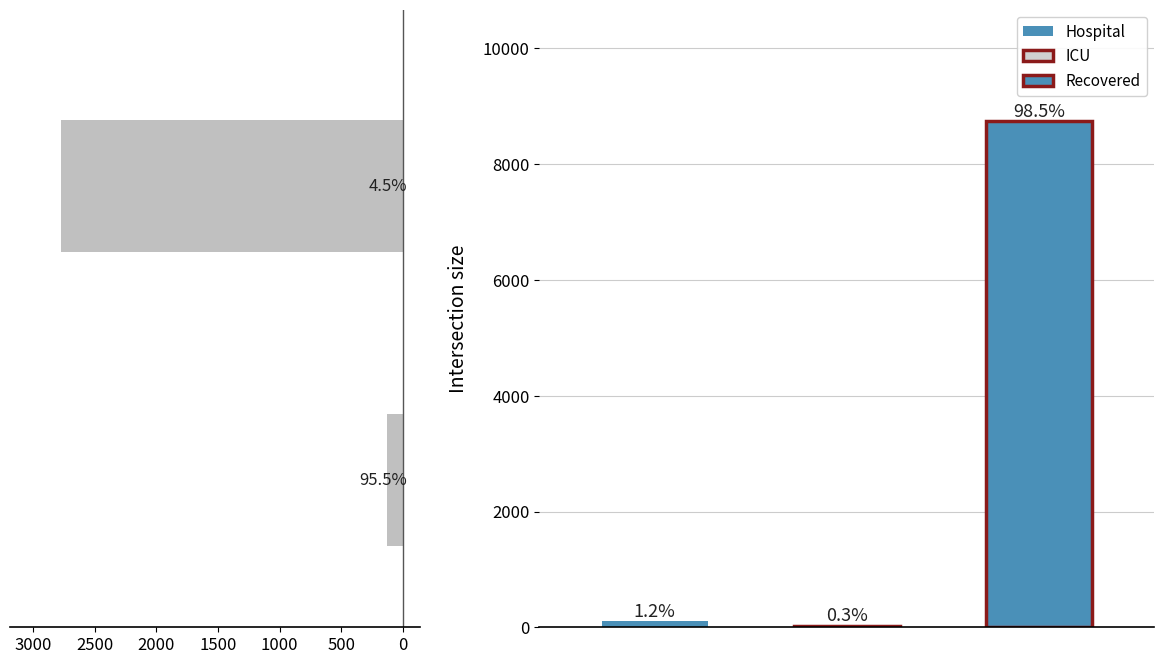

True or false: the data shows 4782 at −500.

False